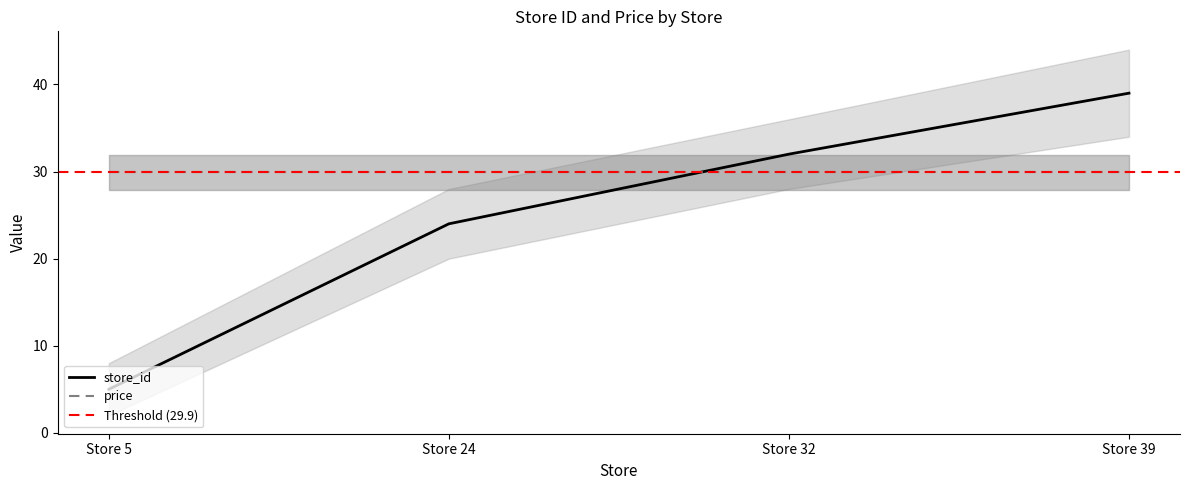

What is the sum of all values?

100